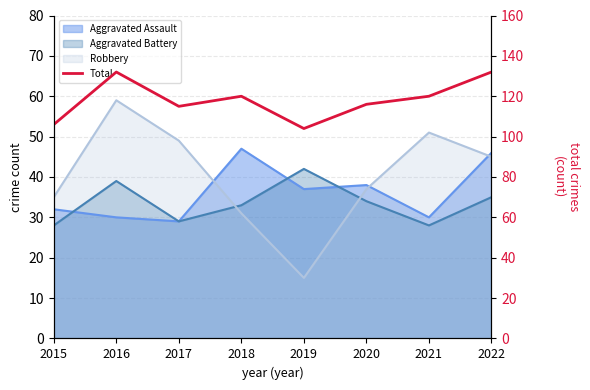

Where is the first local minimum?

2017